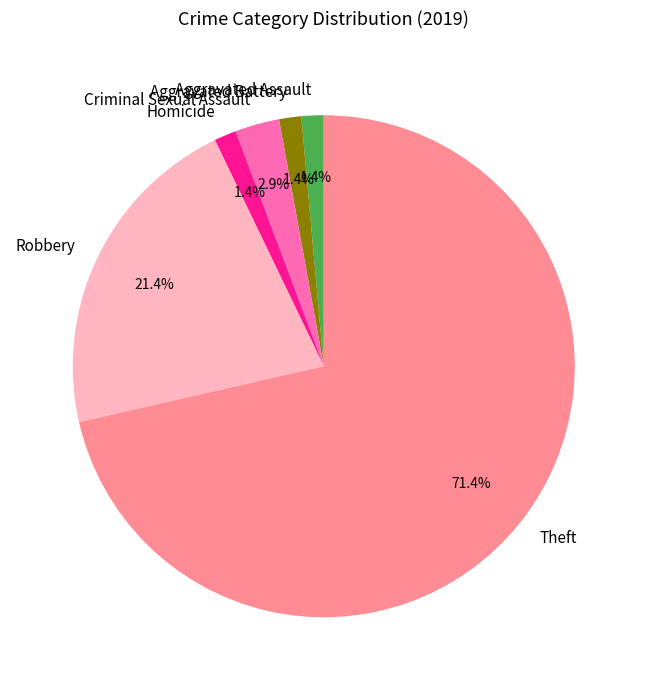

Which category accounts for the majority?

Theft